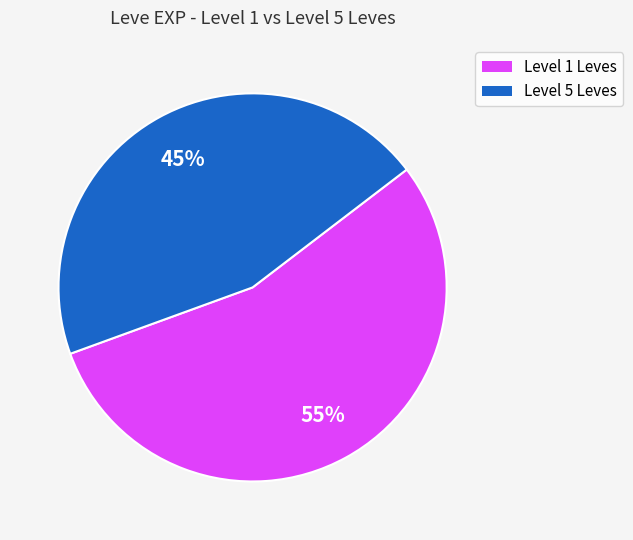

To the nearest percent, what is the average slice percentage?

50%